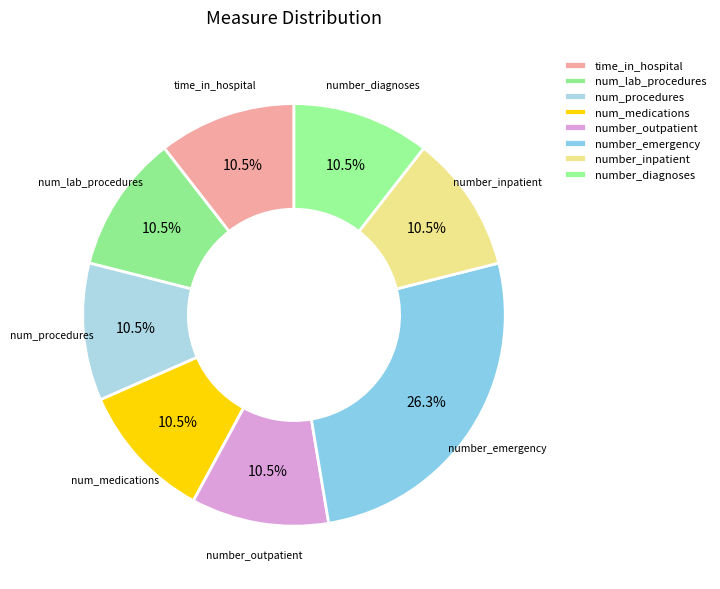

To the nearest percent, what is the difference between the largest and smallest slice percentages?

16%